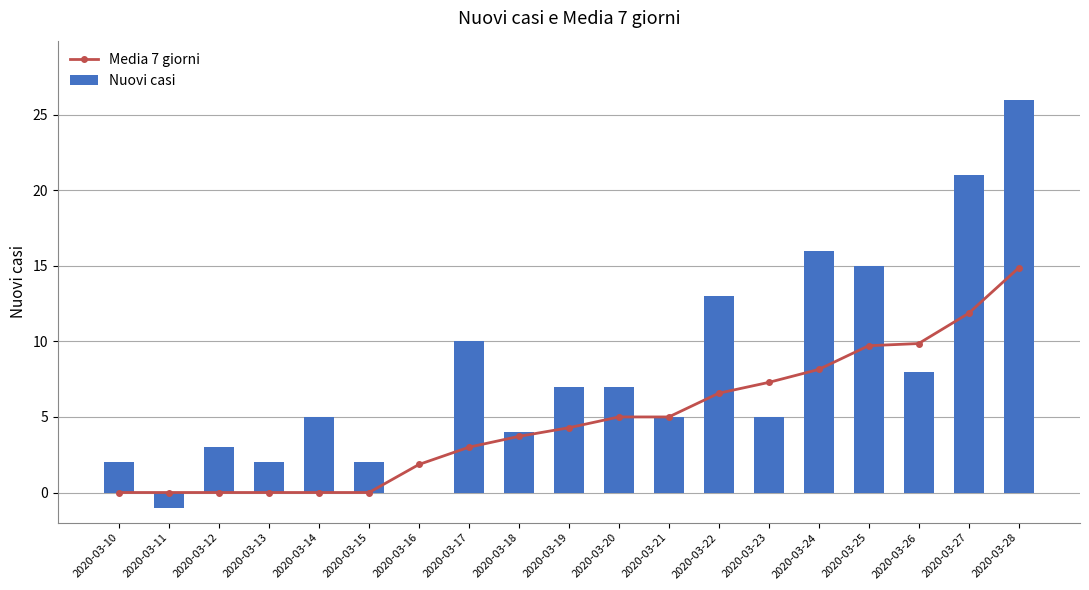

What are all the series names shown in the legend?

Media 7 giorni, Nuovi casi